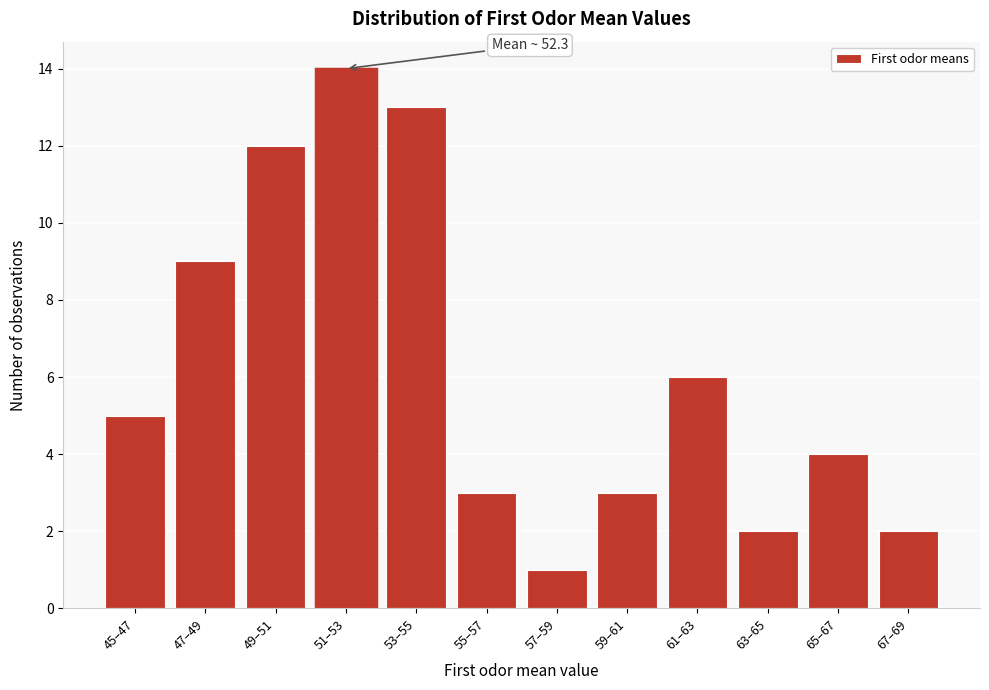

Reading left to right, list all the values displayed in this chart.

45–47=5	47–49=9	49–51=12	51–53=14	53–55=13	55–57=3	57–59=1	59–61=3	61–63=6	63–65=2	65–67=4	67–69=2